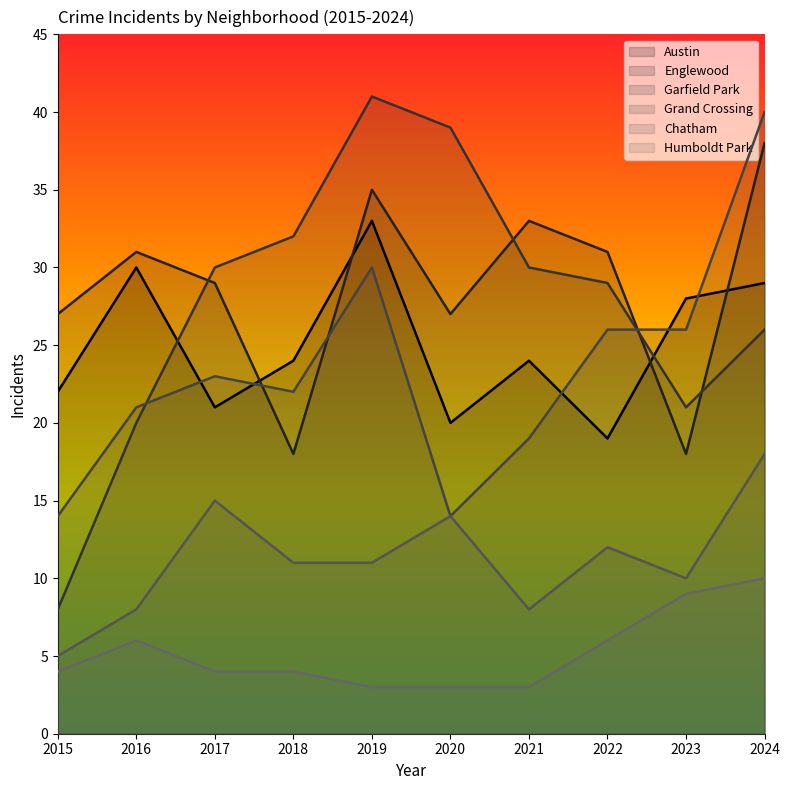

What is the sum of all Garfield Park values?

276